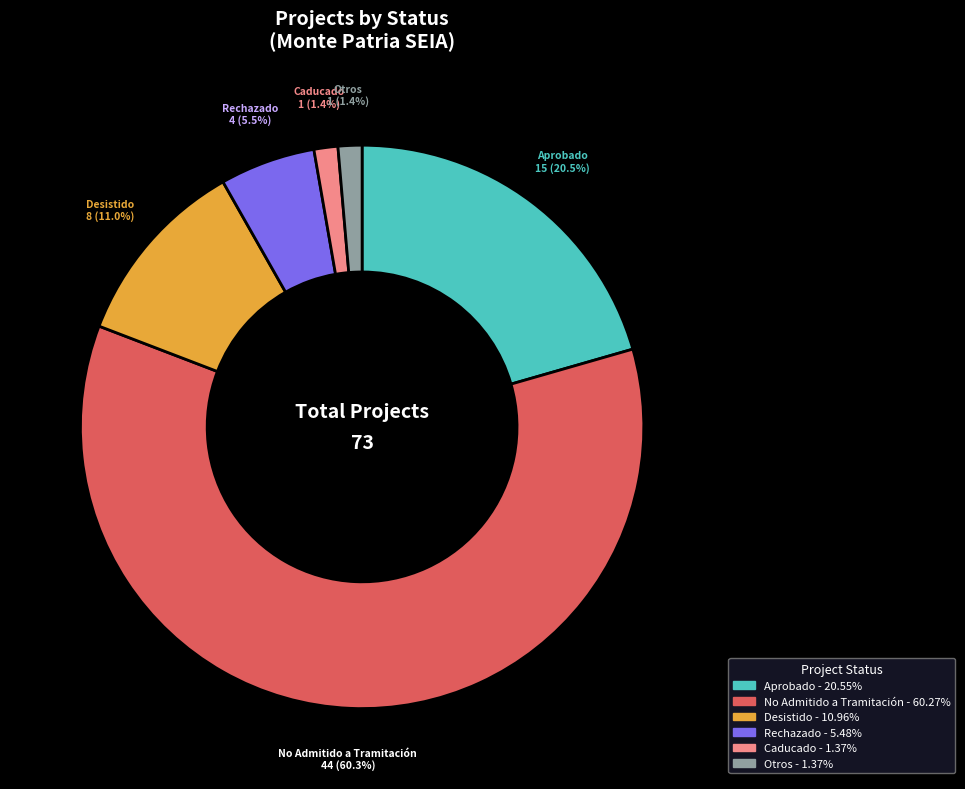

Is there any slice that represents more than half of the pie?

Yes